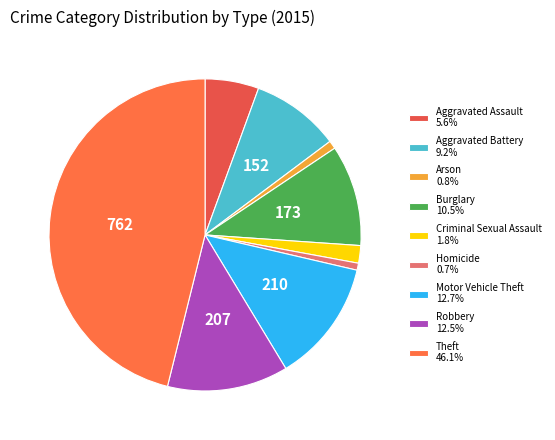

Is there any slice that represents more than half of the pie?

No